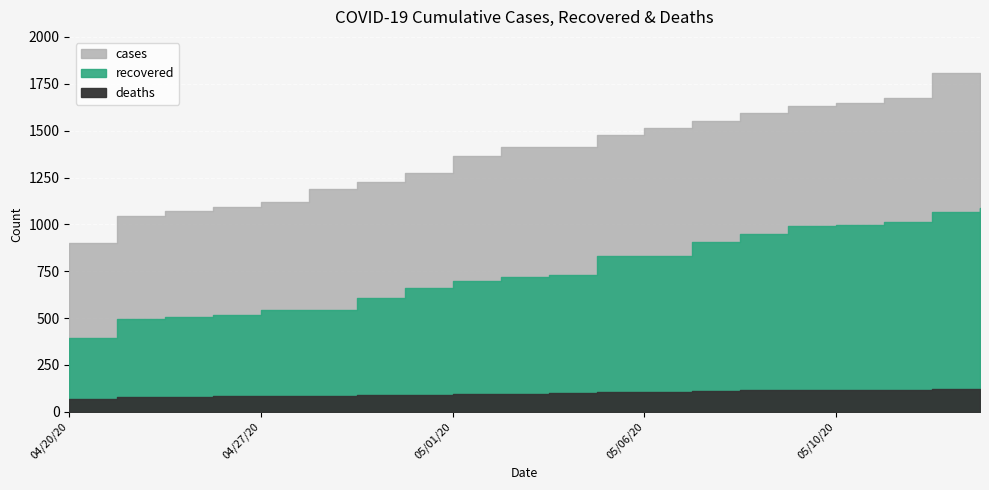

At 04/26/20, list the series in order from largest to smallest.

cases, recovered, deaths